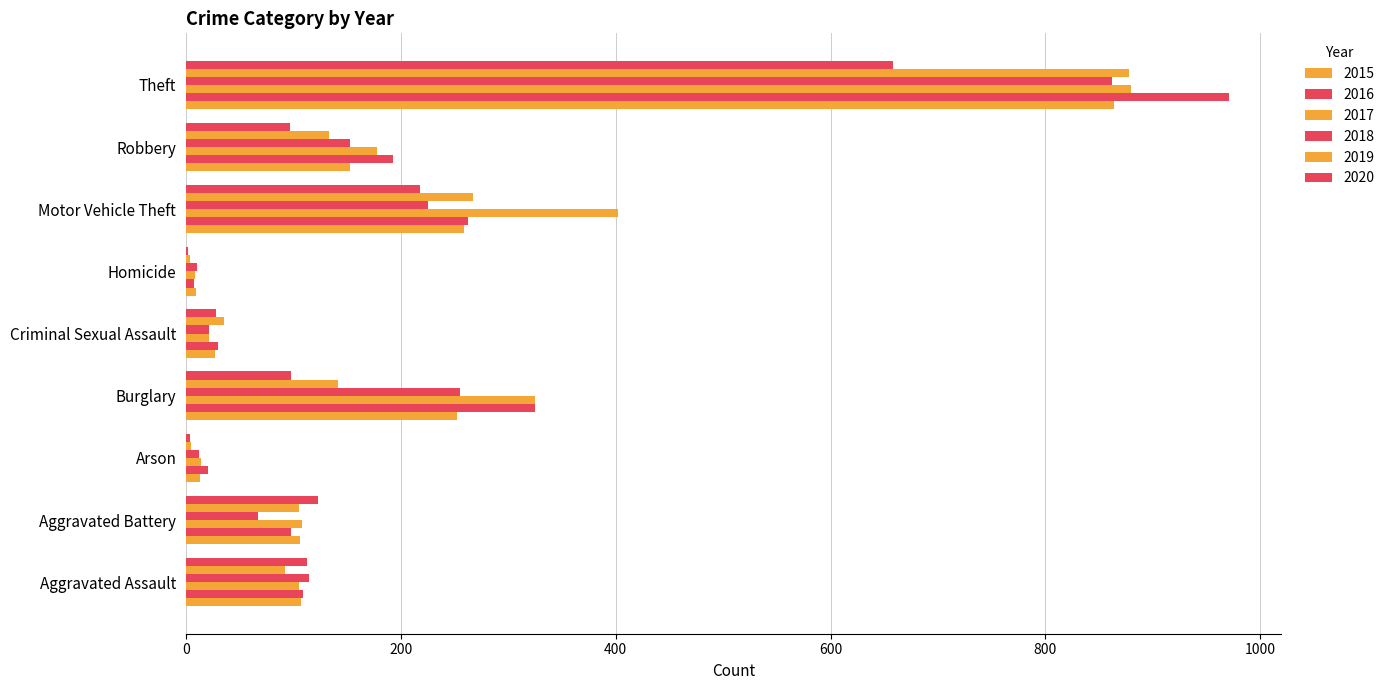

How many data points does each series have?

9